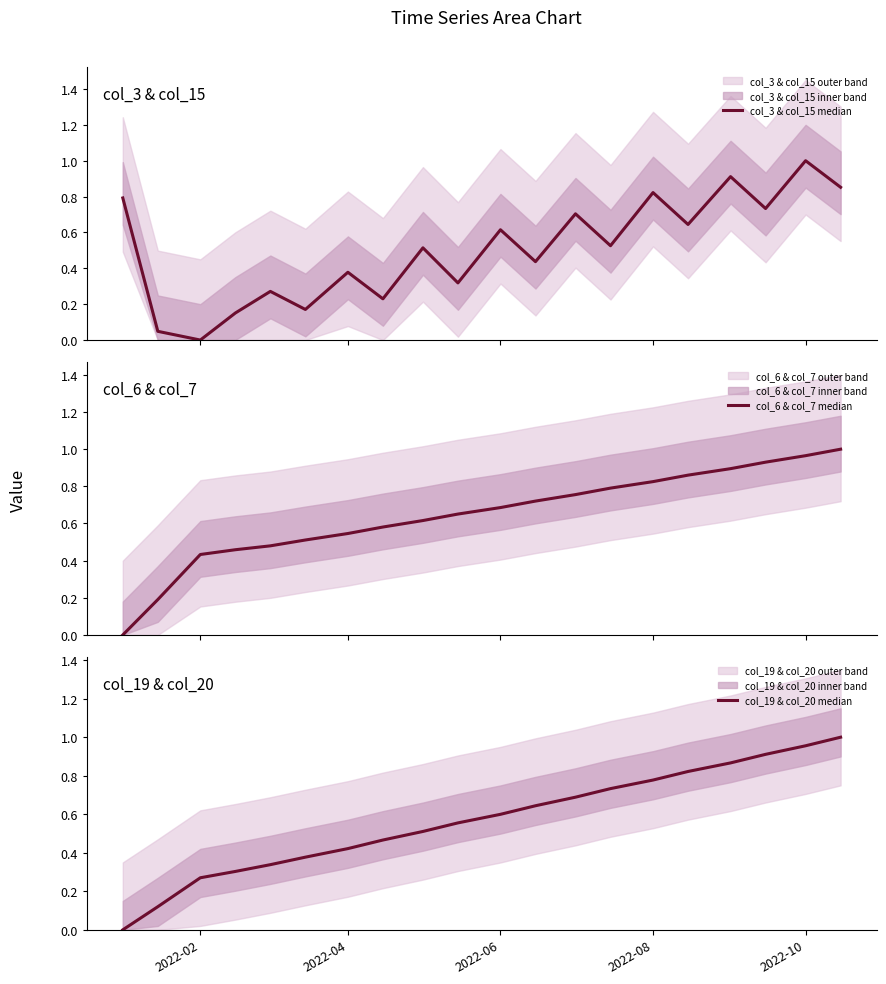

True or false: col_6 & col_7 median and col_19 & col_20 median cross at least once.

False